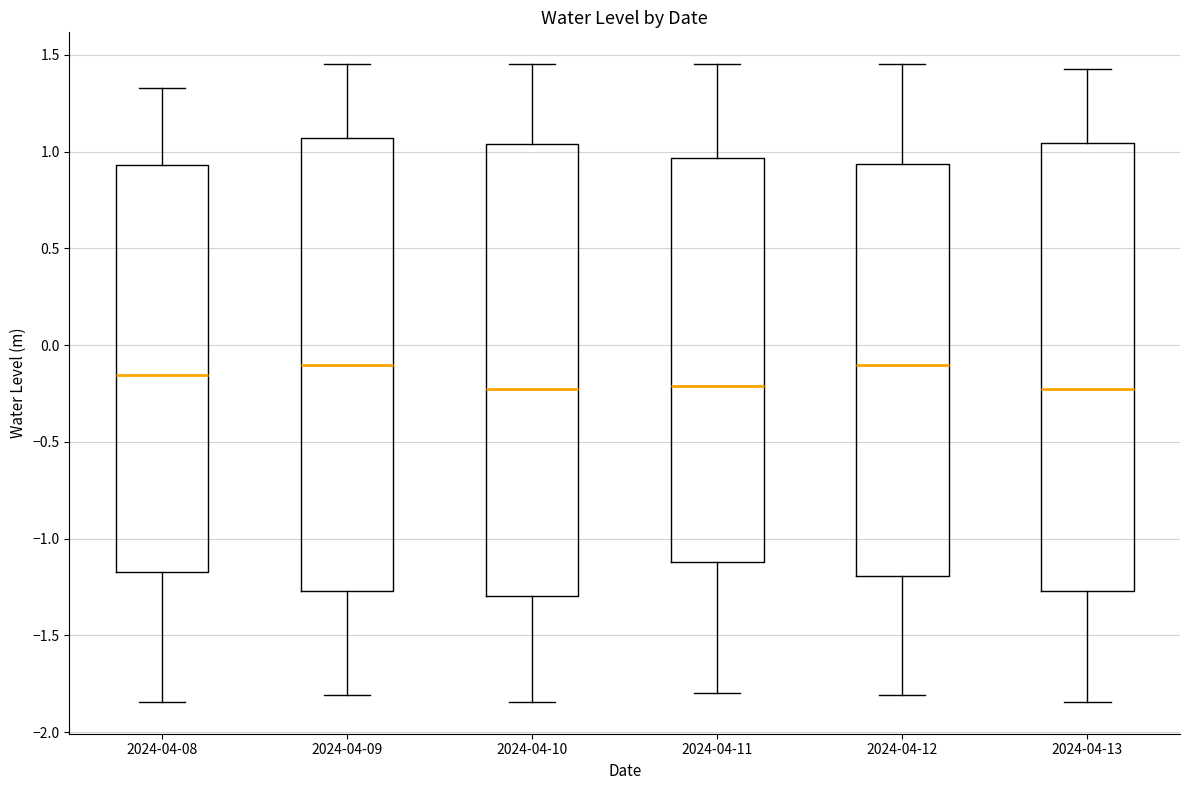

Where does the median line of the box for 2024-04-08 sit on the y-axis? The values are not printed on the chart, so give them approximately, as read against the axis.

-0.15